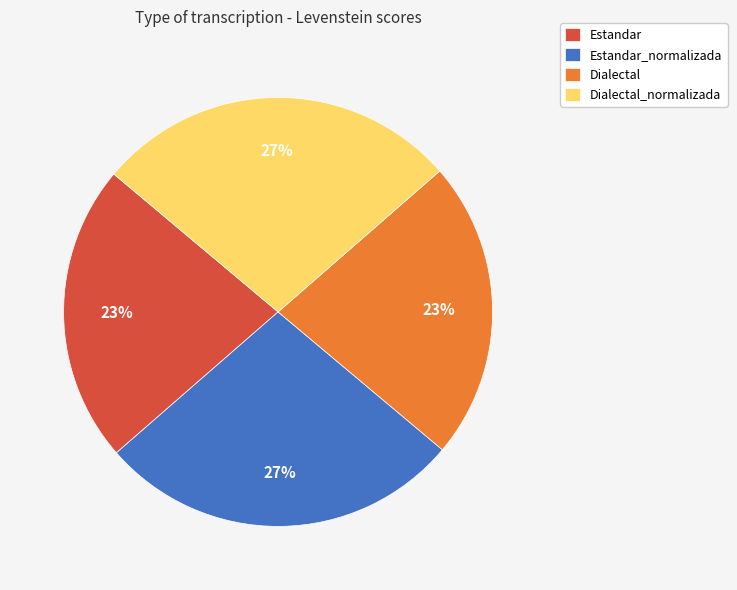

Does Estandar represent more than half of the total?

No